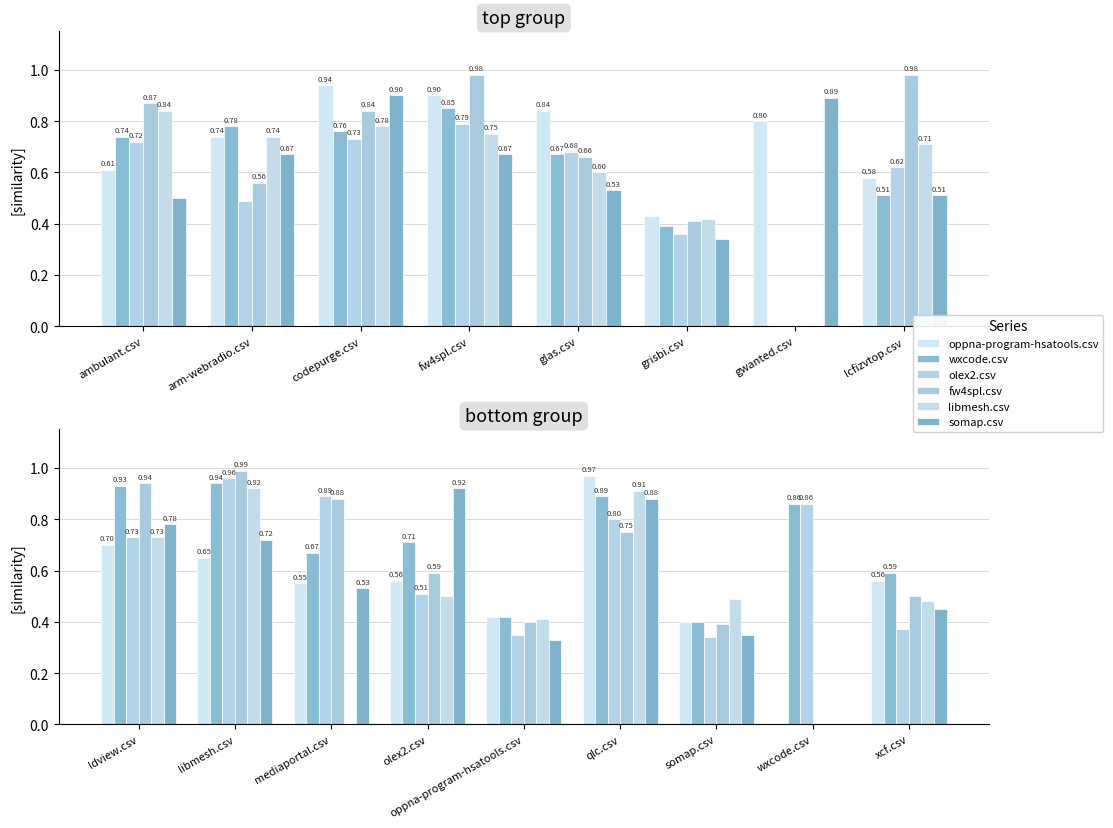

True or false: oppna-program-hsatools.csv has a value of 0.3 at xcf.csv.

False